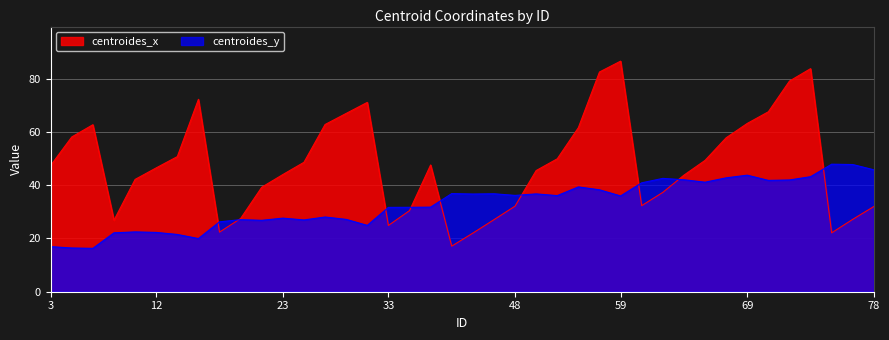

List the series in order of their overall mean, lowest first.

centroides_y, centroides_x